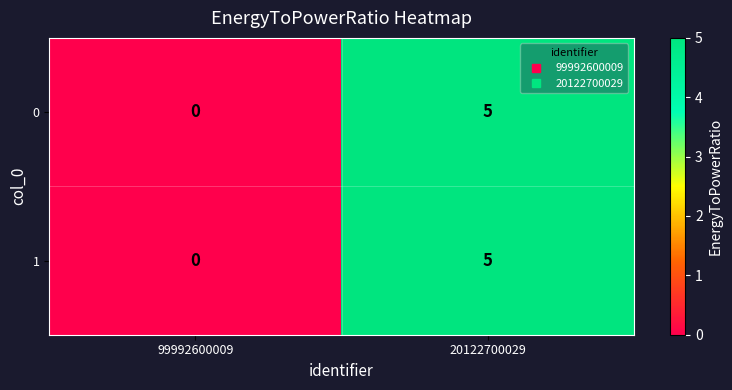

What is the difference between the maximum and minimum values in the 0 series?

5